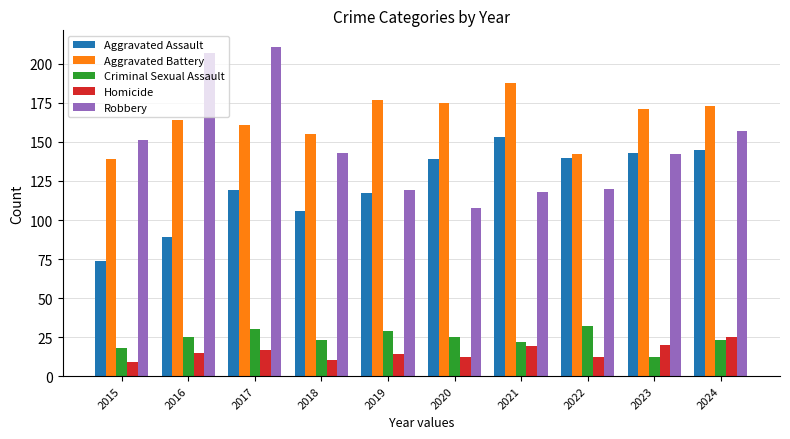

What is the value of the Homicide bar at the 9th from the left?

20